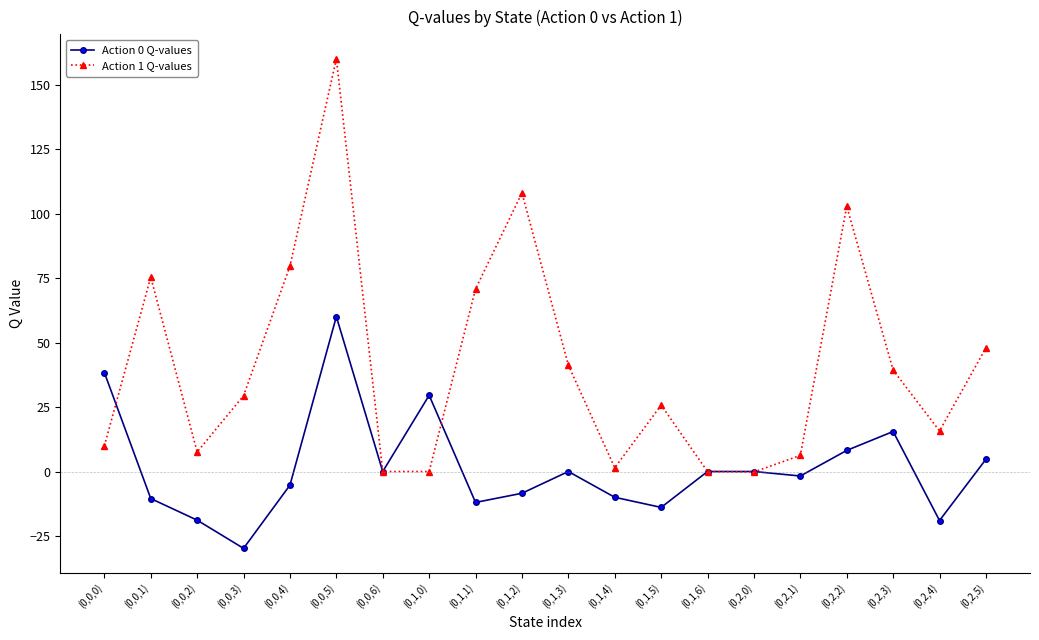

True or false: Action 1 Q-values has a value of 108.1 at (0,1,2).

True